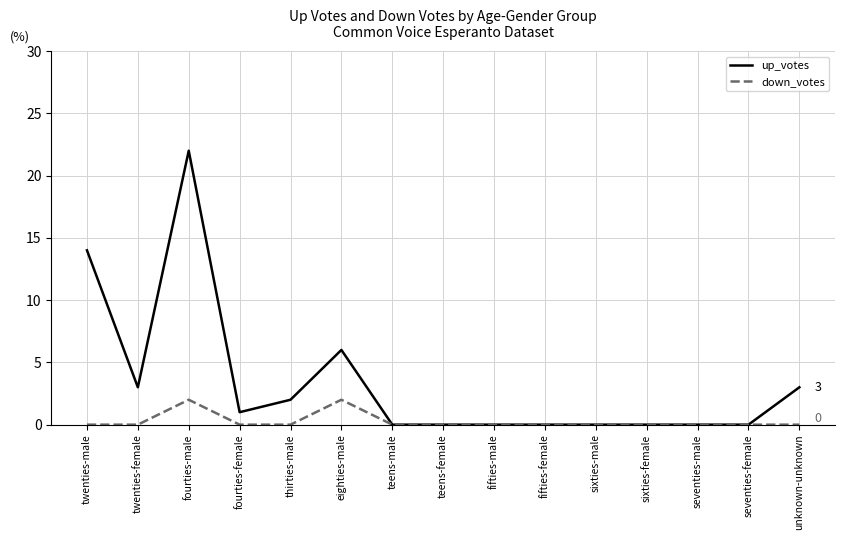

What is the difference between the maximum and minimum values in the down_votes series?

2